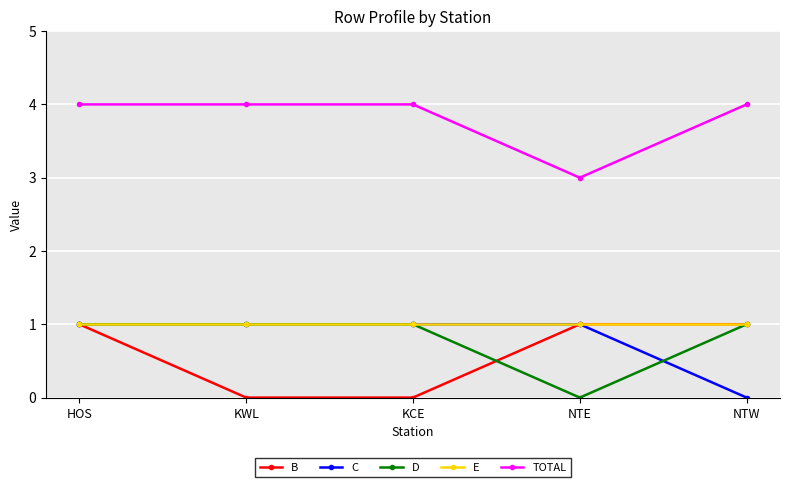

At which category is the sum across all series the highest?

HOS